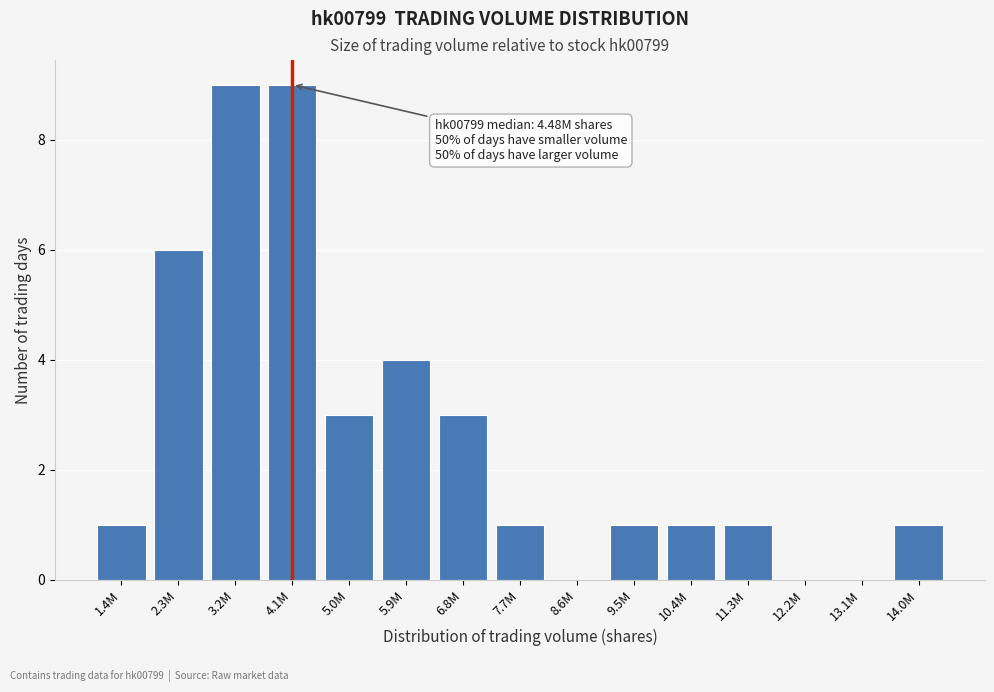

Reading left to right, transcribe all the data shown in this chart.

1.4M=1	2.3M=6	3.2M=9	4.1M=9	5.0M=3	5.9M=4	6.8M=3	7.7M=1	8.6M=0	9.5M=1	10.4M=1	11.3M=1	12.2M=0	13.1M=0	14.0M=1